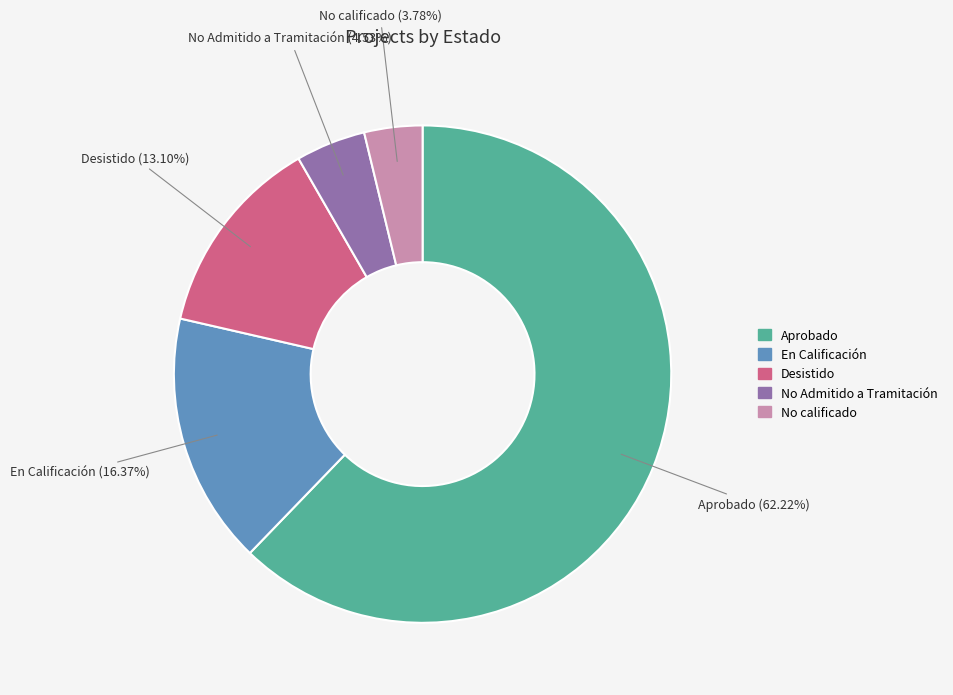

Combined, do No Admitido a Tramitación and Desistido account for over 50%?

No